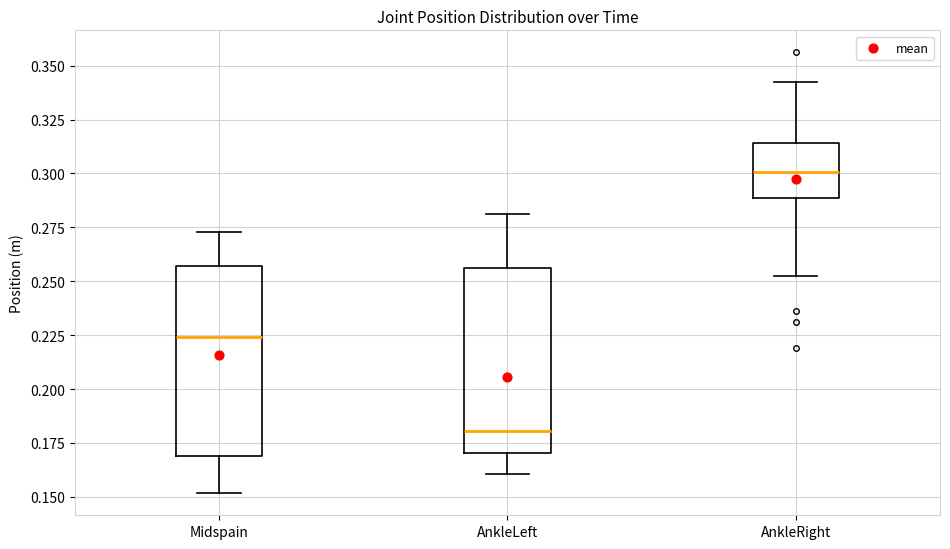

Where is the upper edge of the box for Midspain on the y-axis? The values are not printed on the chart, so give them approximately, as read against the axis.

0.255